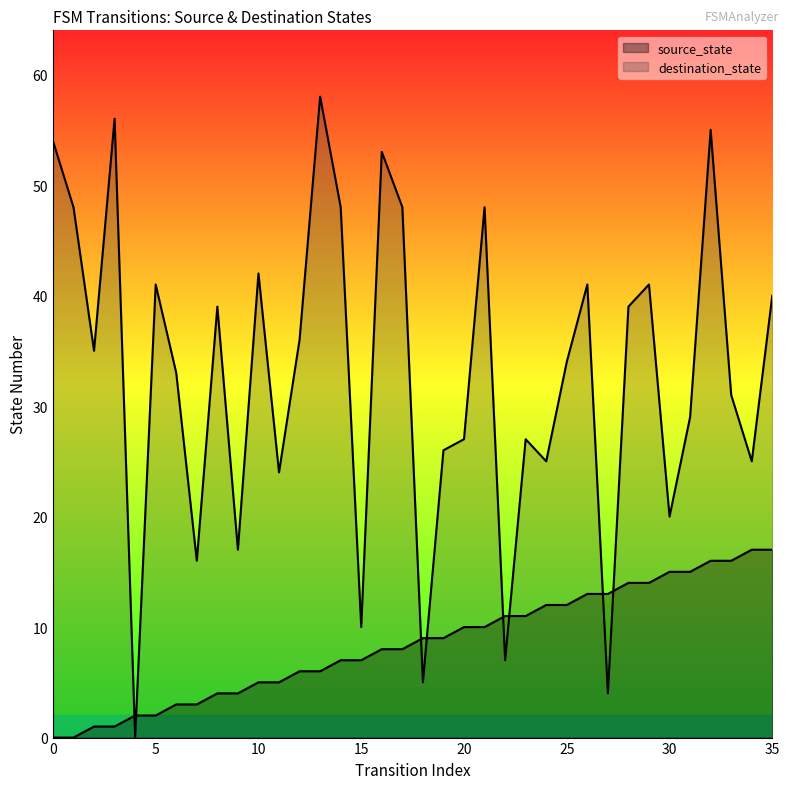

How many intersections are there between source_state and destination_state?

8